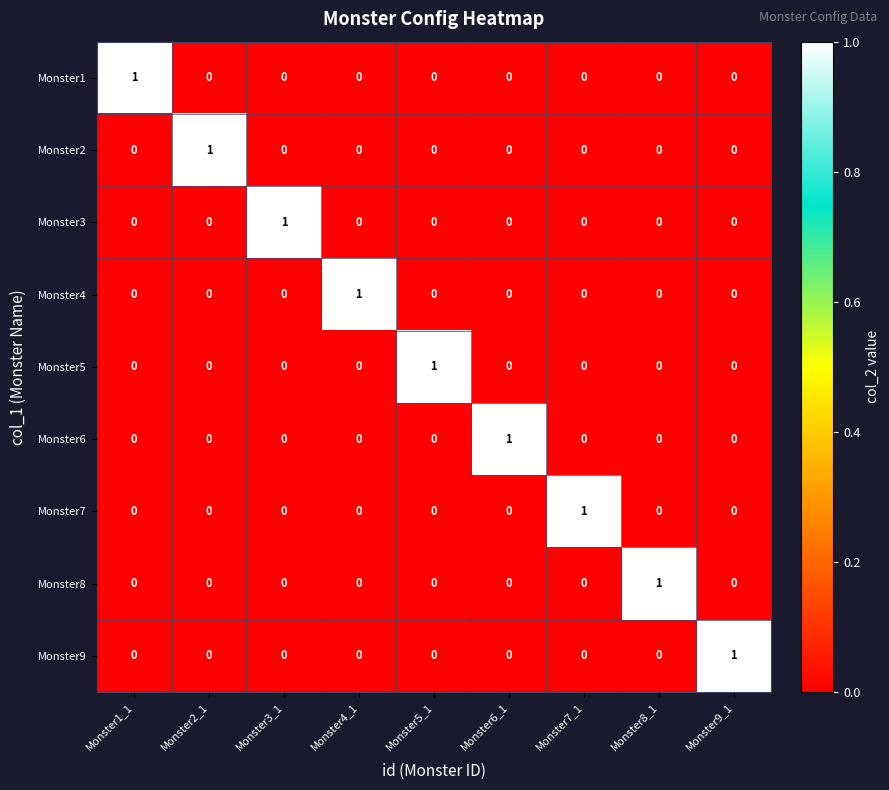

True or false: Monster1 has a value of -1 at Monster7_1.

False